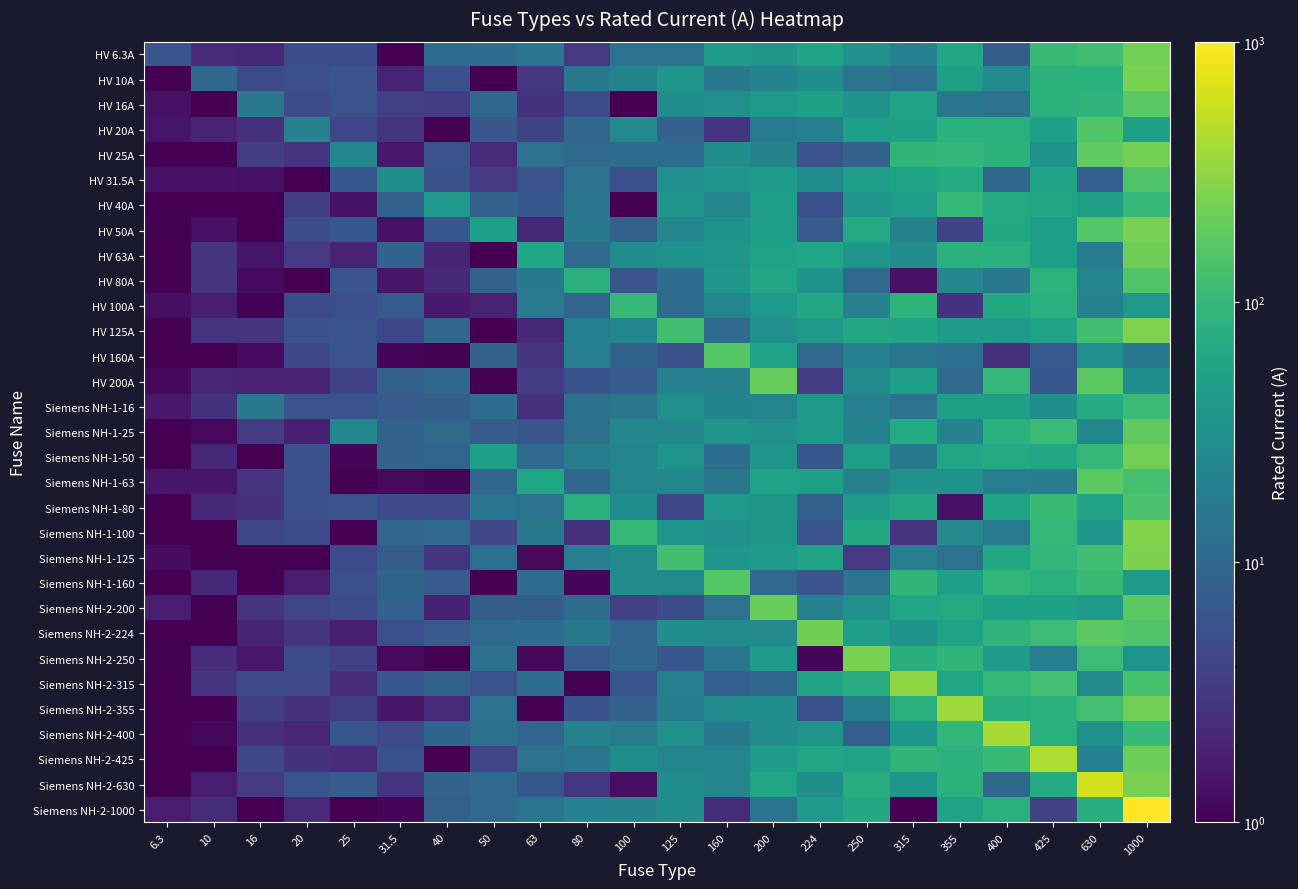

List the series in order of their peak value, highest first.

Siemens NH-2-1000, Siemens NH-2-630, Siemens NH-2-425, Siemens NH-2-400, Siemens NH-2-355, Siemens NH-2-315, Siemens NH-1-100, HV 125A, Siemens NH-1-125, Siemens NH-2-250, HV 10A, HV 50A, HV 25A, Siemens NH-1-50, HV 6.3A, HV 63A, Siemens NH-2-224, HV 200A, Siemens NH-2-200, Siemens NH-1-25, Siemens NH-1-63, HV 16A, HV 160A, Siemens NH-1-160, HV 20A, HV 80A, HV 31.5A, Siemens NH-1-80, Siemens NH-1-16, HV 100A, HV 40A